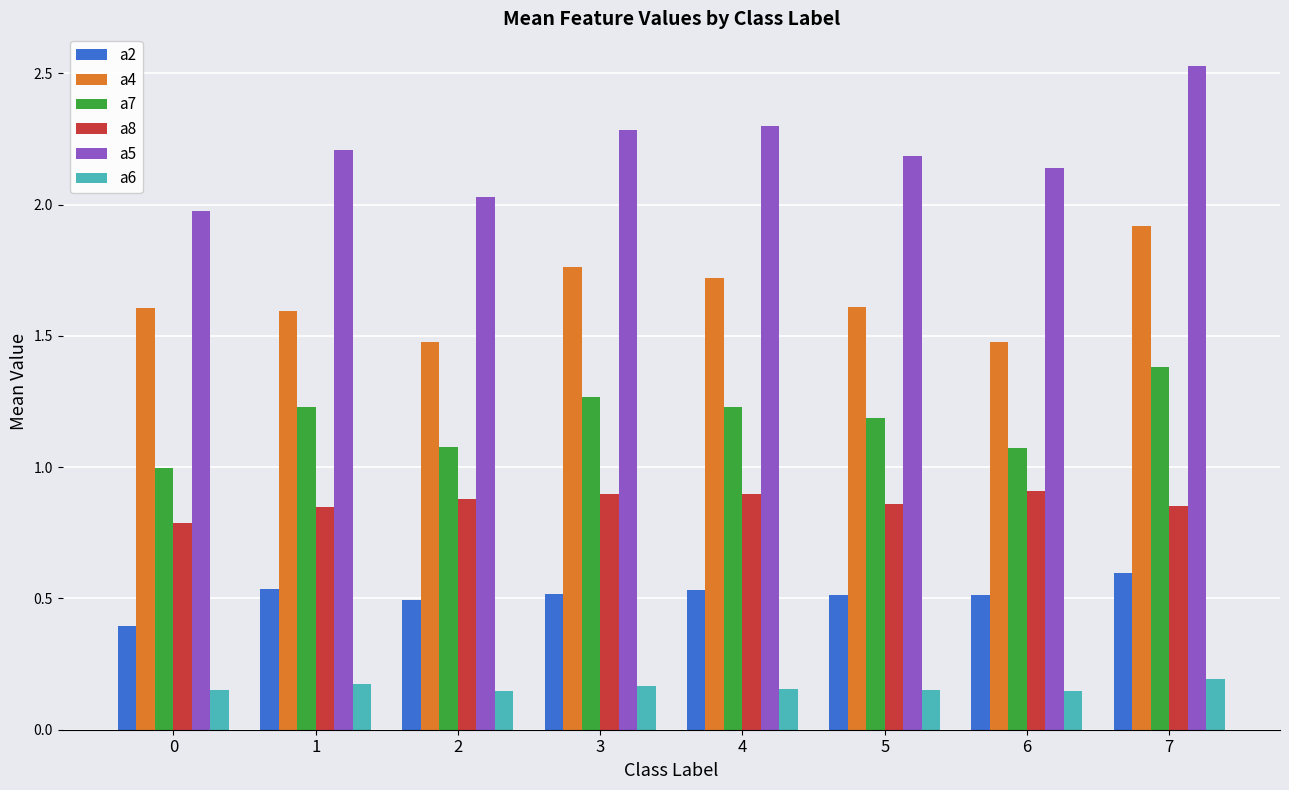

What is the greatest value displayed?

2.5